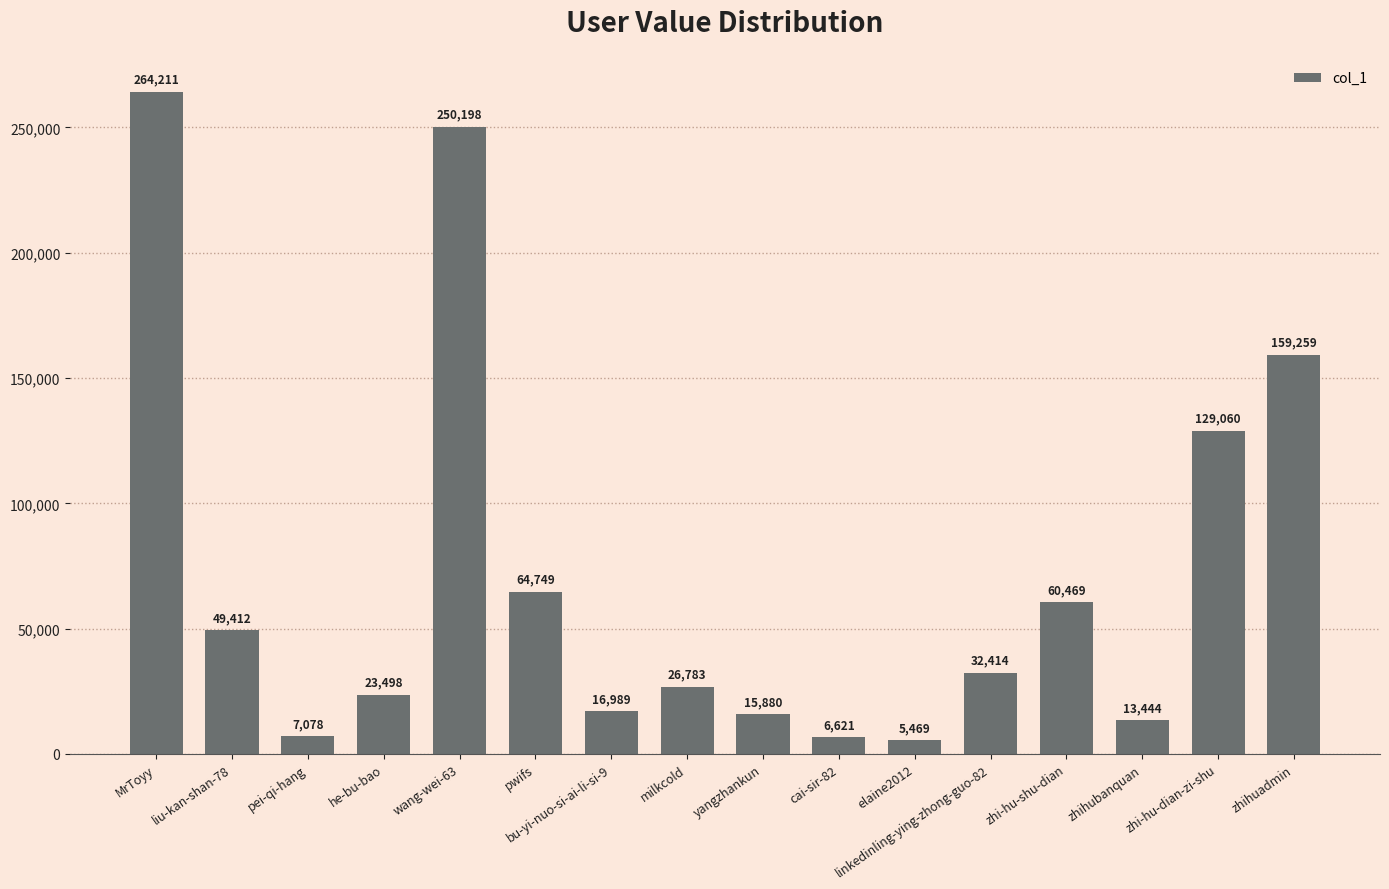

Reading left to right, what are all the values shown in this chart?

264211	49412	7078	23498	250198	64749	16989	26783	15880	6621	5469	32414	60469	13444	129060	159259